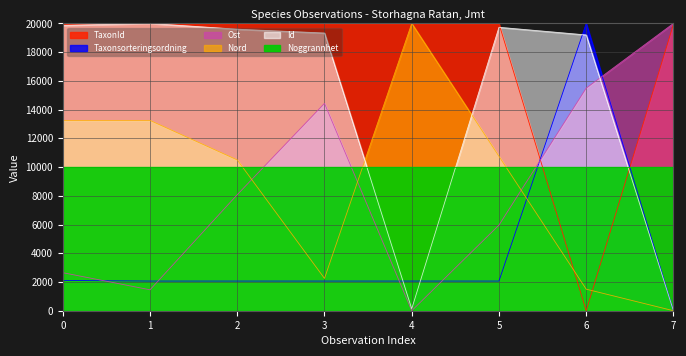

True or false: Taxonsorteringsordning and Id cross at least once.

True